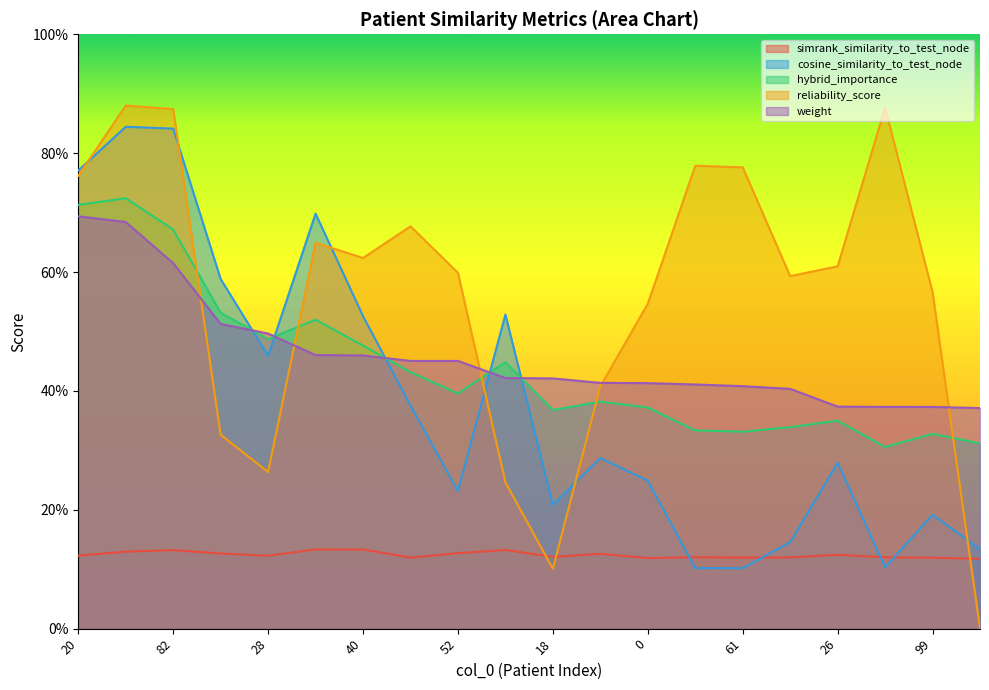

What is the sum of all reliability_score values?

11.2